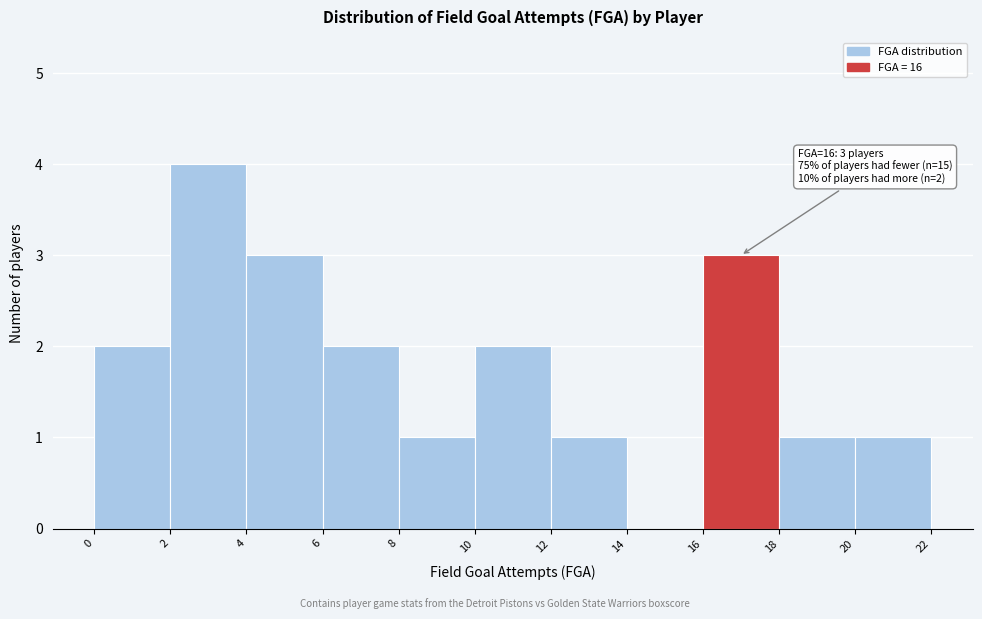

Which range on the x-axis has the tallest bar?

2 to 4